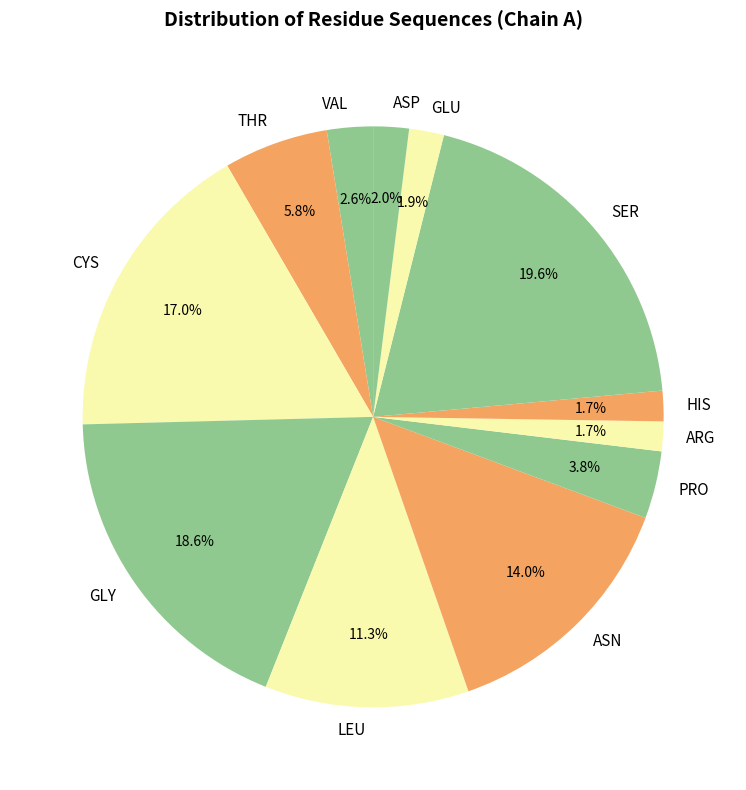

What portion of the pie excludes VAL?

97.4%